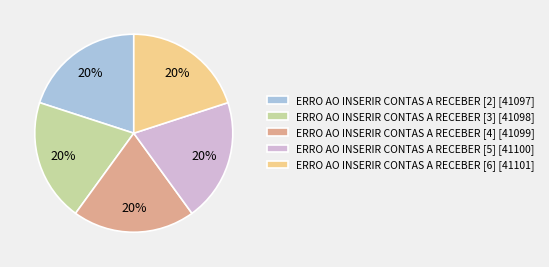

Approximately how many times larger is the value at ERRO AO INSERIR CONTAS A RECEBER [3] [41098] compared to ERRO AO INSERIR CONTAS A RECEBER [6] [41101]?

1.0